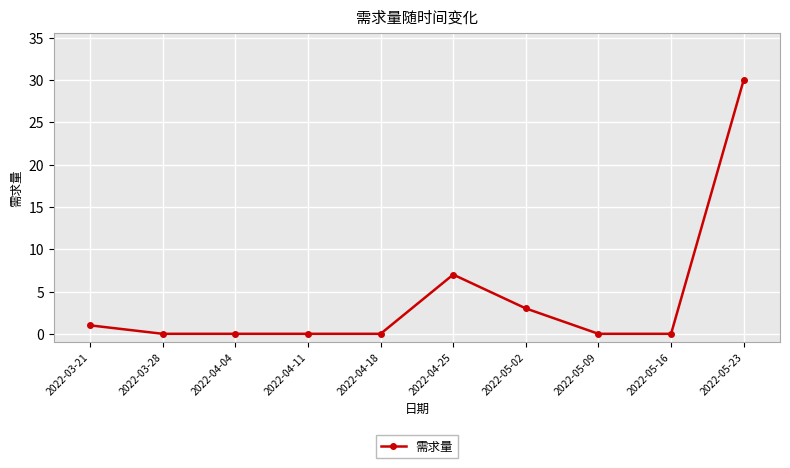

Which category has the highest value across all series?

2022-05-23